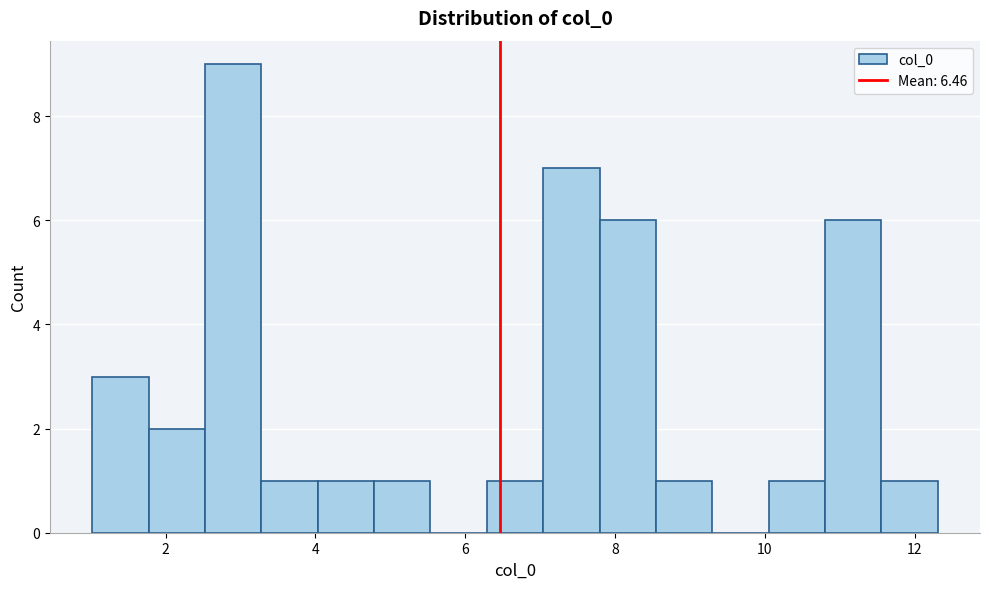

Read against the x-axis, roughly where is the centre of the tallest bar?

3.0